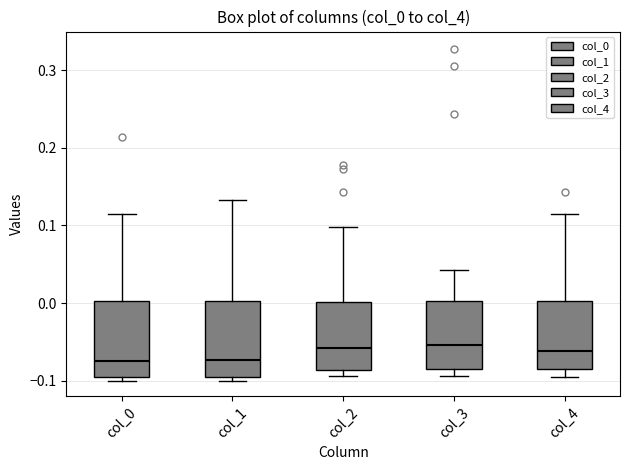

Reading left to right, read every box against the y-axis: the position of its median line, the range the box covers, and the ends of its whiskers. The values are not printed on the chart, so give them approximately, as read against the axis.

col_0: median -0.08, box -0.10 to 0.00, whiskers -0.10 (just below the box's lower edge) to 0.11
col_1: median -0.07, box -0.10 to 0.00, whiskers -0.10 (just below the box's lower edge) to 0.13
col_2: median -0.06, box -0.09 to 0.00, whiskers -0.09 (just below the box's lower edge) to 0.10
col_3: median -0.05, box -0.09 to 0.00, whiskers -0.09 (just below the box's lower edge) to 0.04
col_4: median -0.06, box -0.09 to 0.00, whiskers -0.10 to 0.11